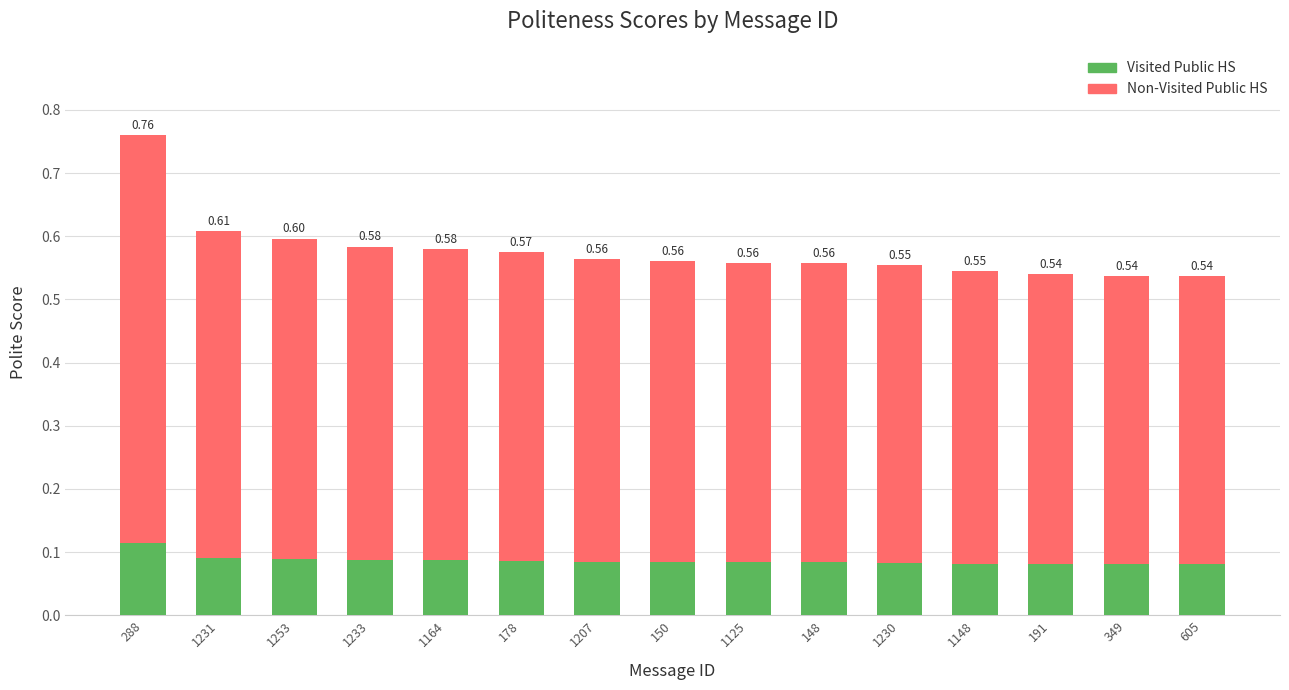

What is the total value across all series at 1253?

0.6